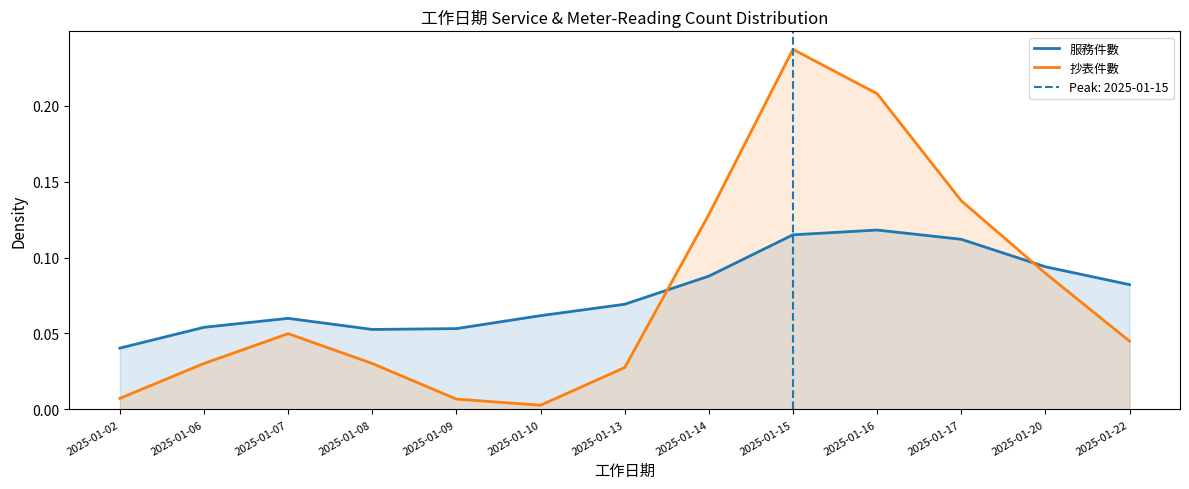

At which label does 抄表件數 reach its peak?

2025-01-15